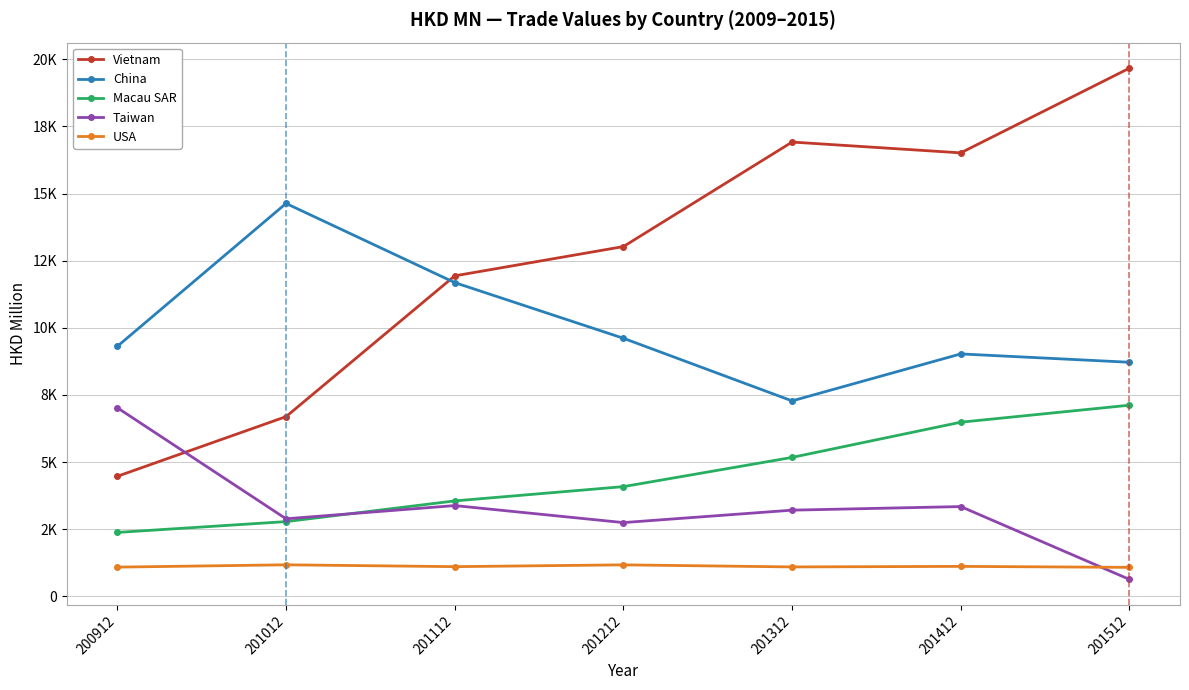

Does the chart have visible grid lines?

Yes